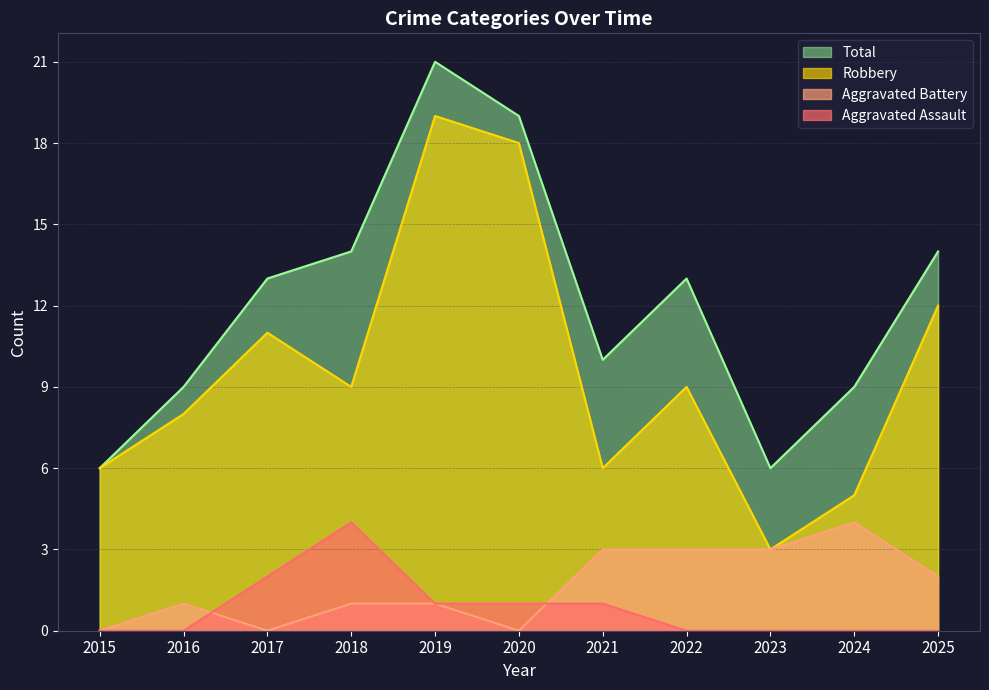

Is it true that Total equals 4 at 2024?

False